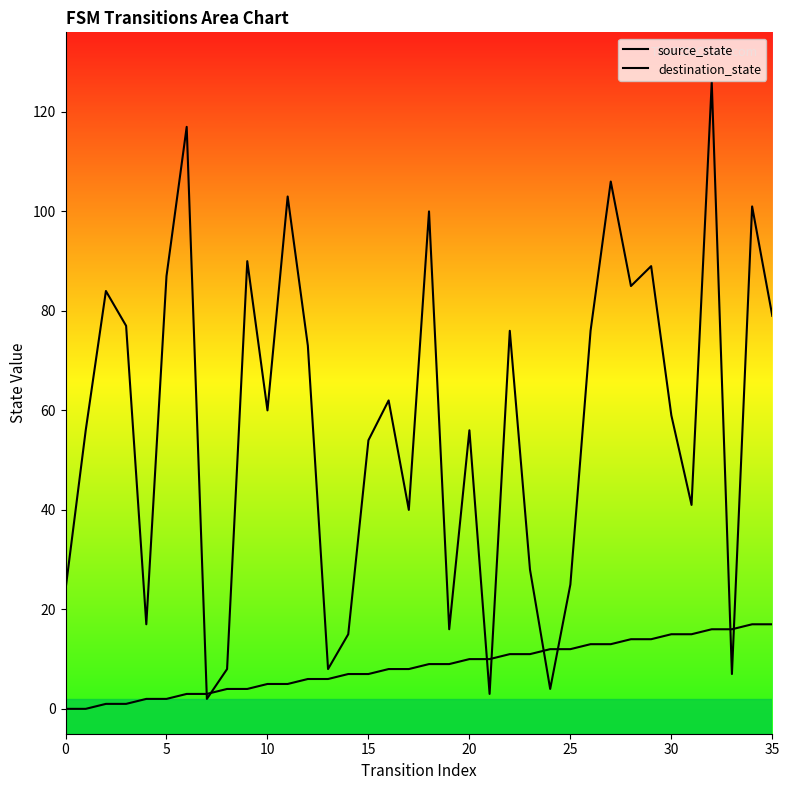

What value does the source_state series have at 19, to the nearest 10?

10